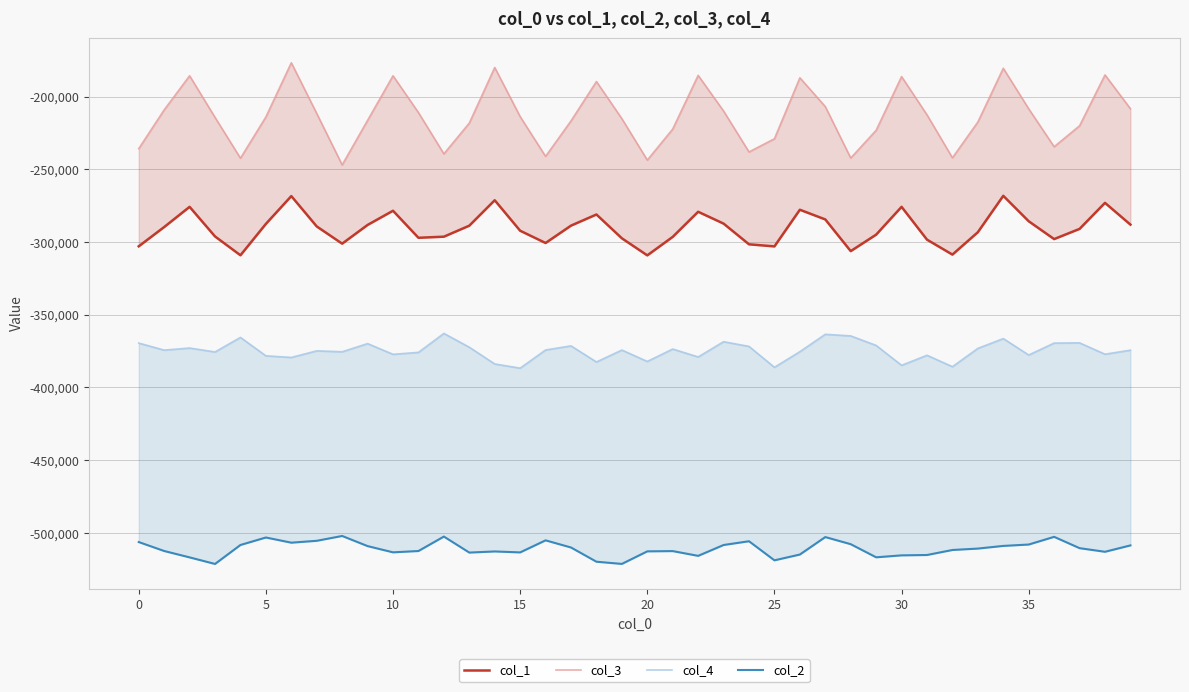

Reading left to right, extract all data points from this chart.

col_1: -302948	-289714	-275826	-296166	-309106	-287546	-268428	-289292	-301130	-288264	-278510	-297092	-296336	-288772	-271284	-292242	-300668	-288734	-281076	-297450	-309178	-296464	-279210	-287344	-301578	-303012	-277822	-284472	-306256	-294934	-275818	-298368	-308652	-293254	-268232	-285726	-297984	-290982	-273078	-288030
col_3: -235820	-209160	-185724	-214342	-242384	-214034	-176754	-211666	-246982	-216362	-185722	-211020	-239406	-218224	-180026	-213798	-241140	-216730	-189680	-215222	-243692	-222334	-185442	-209968	-238100	-229004	-187112	-206904	-242278	-223198	-186286	-212590	-242102	-217516	-180566	-208438	-234510	-220098	-185148	-208370
col_4: -369473	-374317	-372887	-375571	-365579	-378229	-379355	-374815	-375445	-369841	-377201	-375859	-362835	-372327	-383821	-386709	-374221	-371397	-382471	-374267	-382101	-373559	-379017	-368521	-371765	-386123	-375379	-363437	-364543	-371079	-384779	-377849	-385707	-373121	-366385	-377675	-369473	-369319	-377133	-374331
col_2: -506254	-512406	-516792	-521308	-508272	-503124	-506684	-505390	-502074	-509034	-513322	-512412	-502486	-513486	-512710	-513368	-505082	-509998	-519770	-521286	-512648	-512466	-515744	-508282	-505694	-518818	-514832	-502828	-507718	-516738	-515404	-515154	-511710	-510736	-508908	-507960	-502672	-510454	-512944	-508560